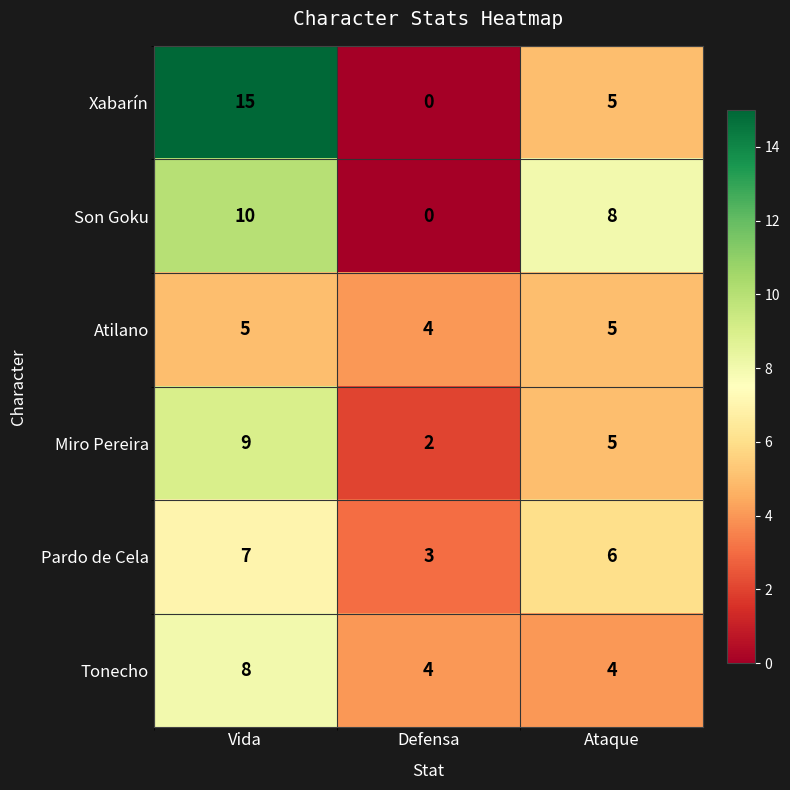

The value of Atilano at Ataque is 8. True or false?

False